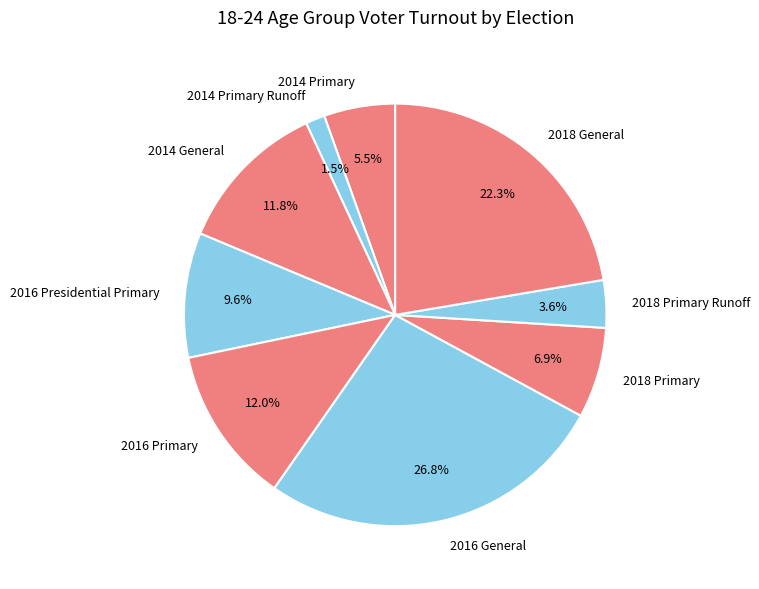

Which category has the smallest portion of the pie?

2014 Primary Runoff